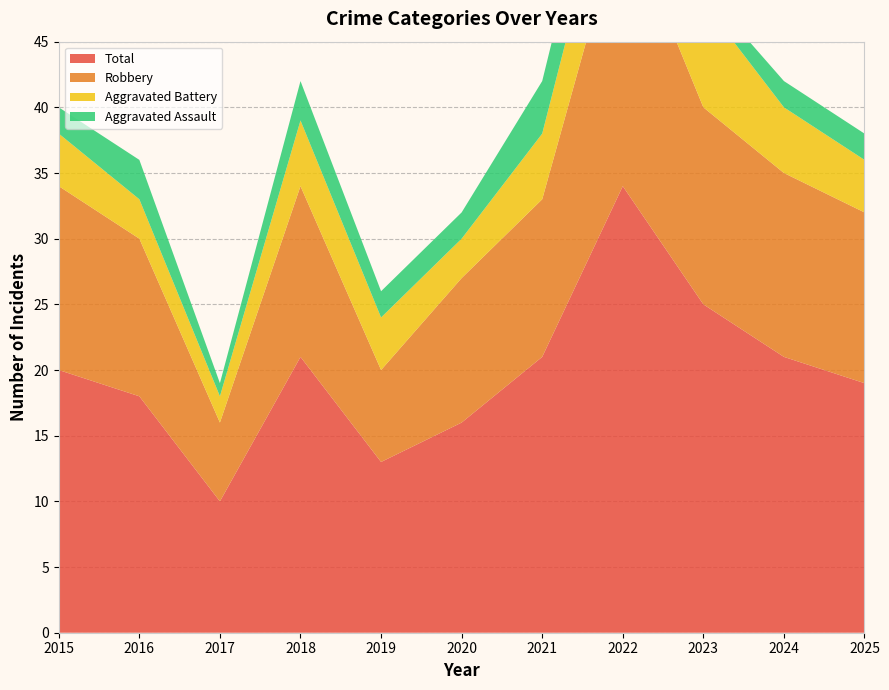

Reading right to left, list all the values displayed in this chart.

Aggravated Assault: 2	2	1	5	4	2	2	3	1	3	2
Aggravated Battery: 4	5	8	7	5	3	4	5	2	3	4
Robbery: 13	14	15	21	12	11	7	13	6	12	14
Total: 19	21	25	34	21	16	13	21	10	18	20